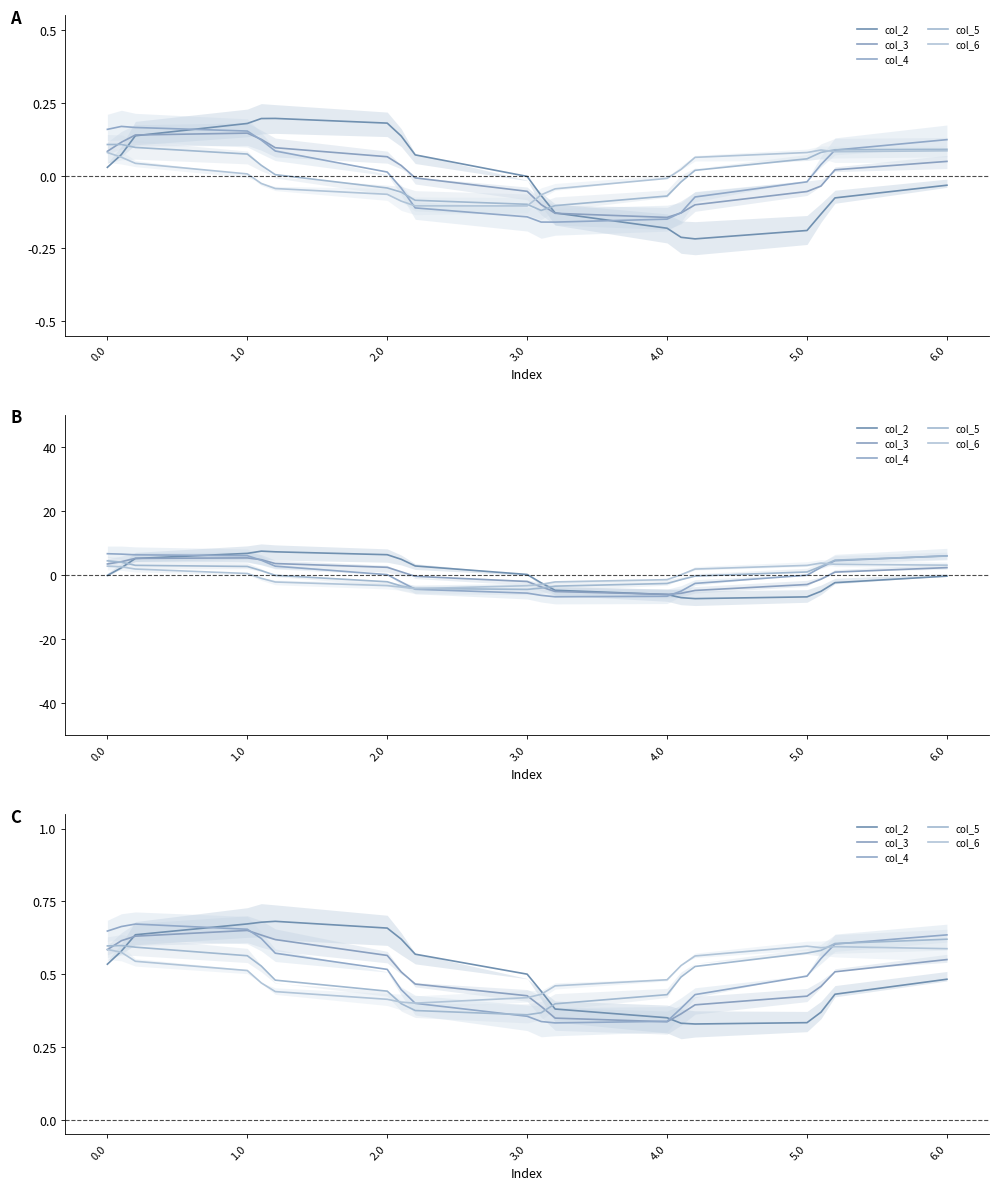

Is it true that col_3 equals 0.1 at 5.0?

False